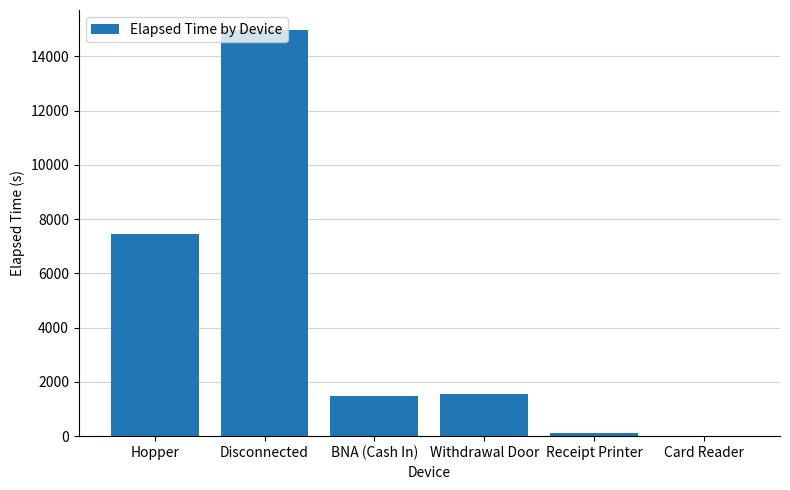

Are the bars horizontal?

No